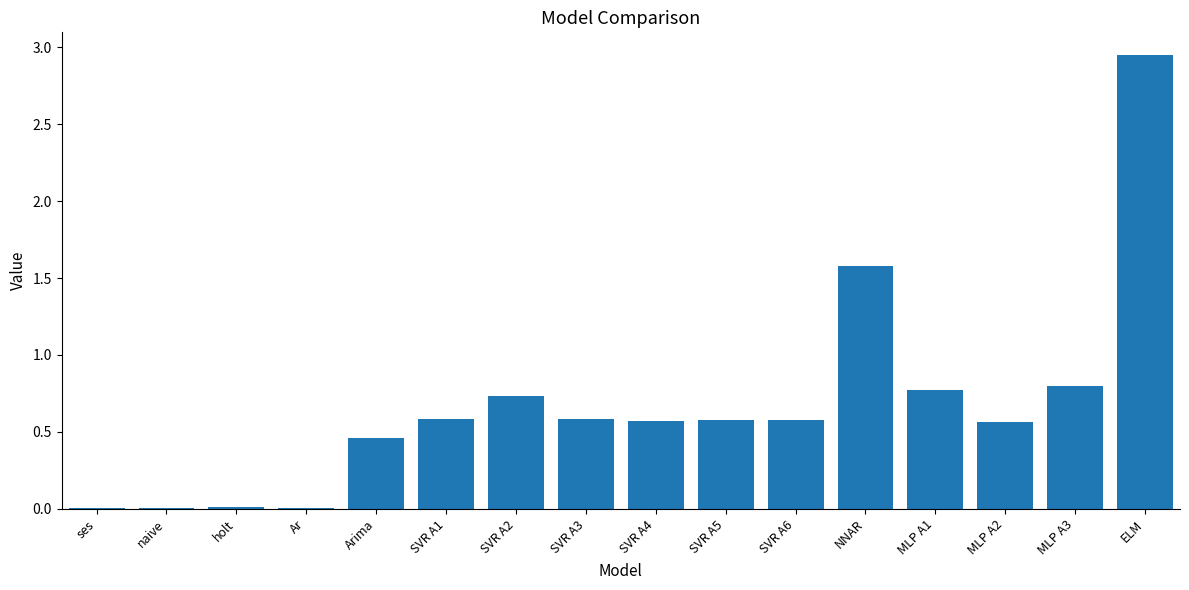

What is the sum of the values at SVR A1 and SVR A4?

1.2